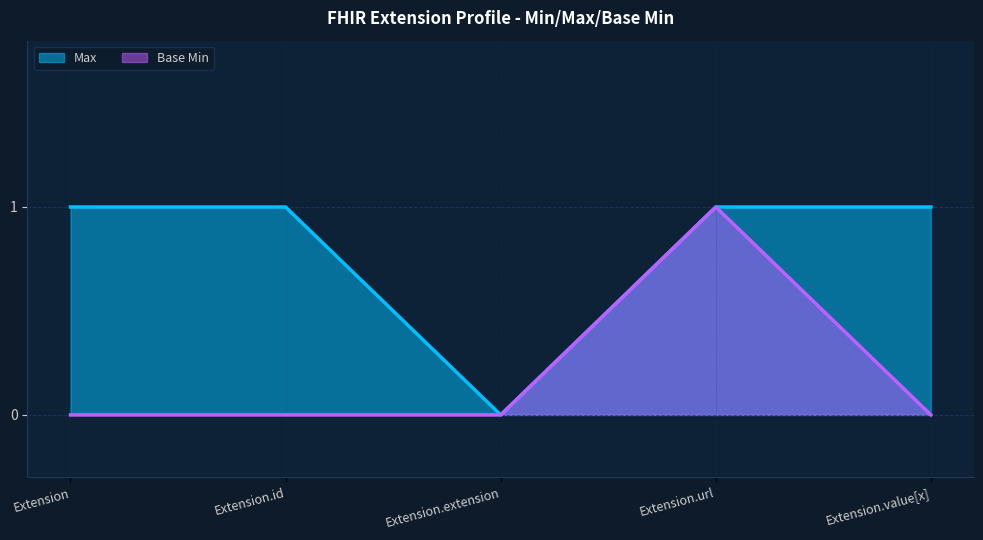

Reading right to left, what are all the values shown in this chart?

Max: Extension.value[x]=1	Extension.url=1	Extension.extension=0	Extension.id=1	Extension=1
Base Min: Extension.value[x]=0	Extension.url=1	Extension.extension=0	Extension.id=0	Extension=0